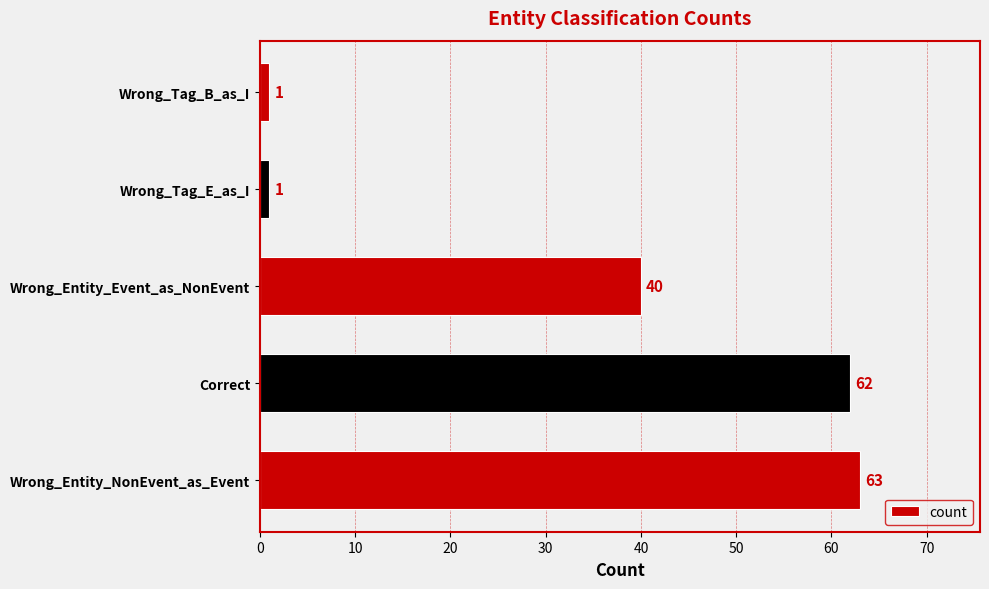

How many distinct data groups are displayed?

1